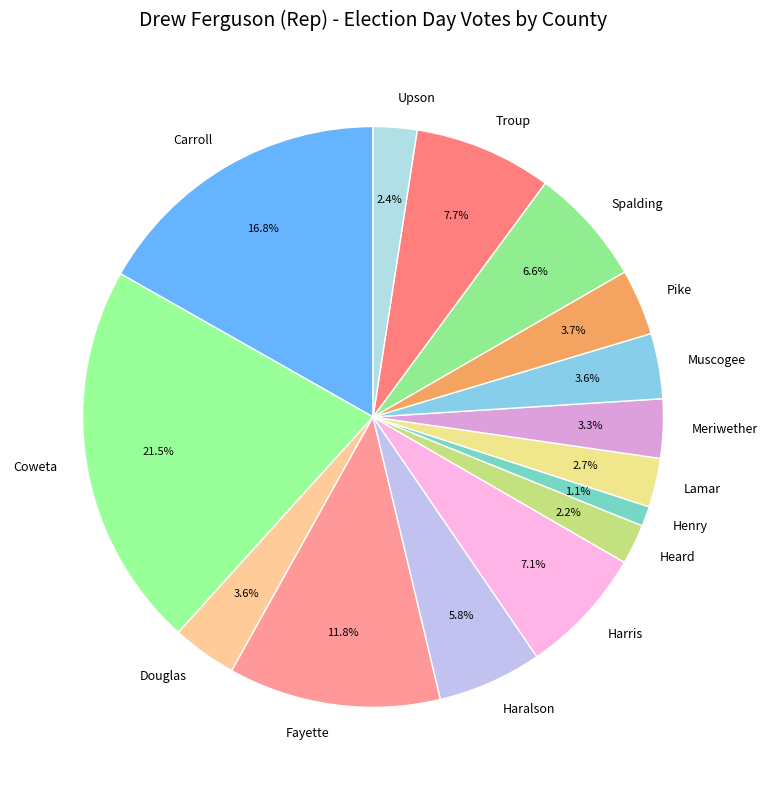

To the nearest percent, what portion does Harris represent?

7%